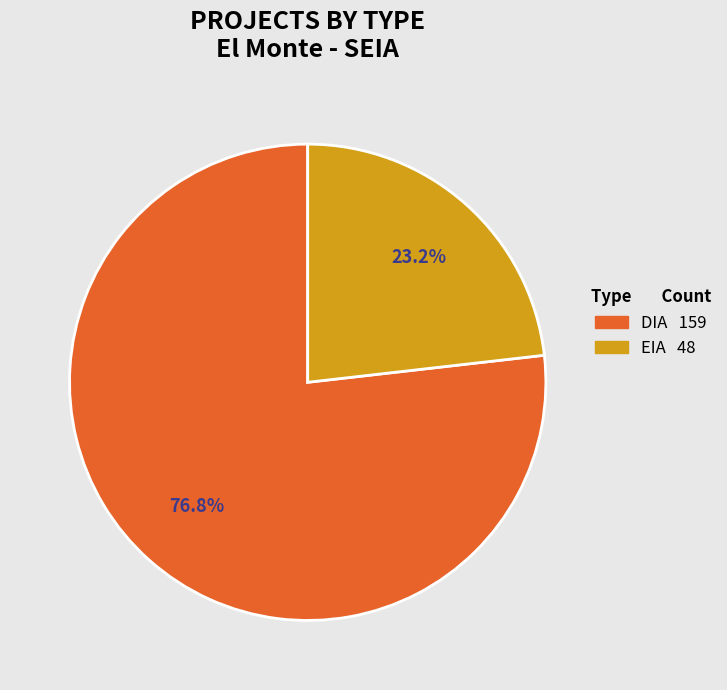

Which slice is the smallest?

EIA